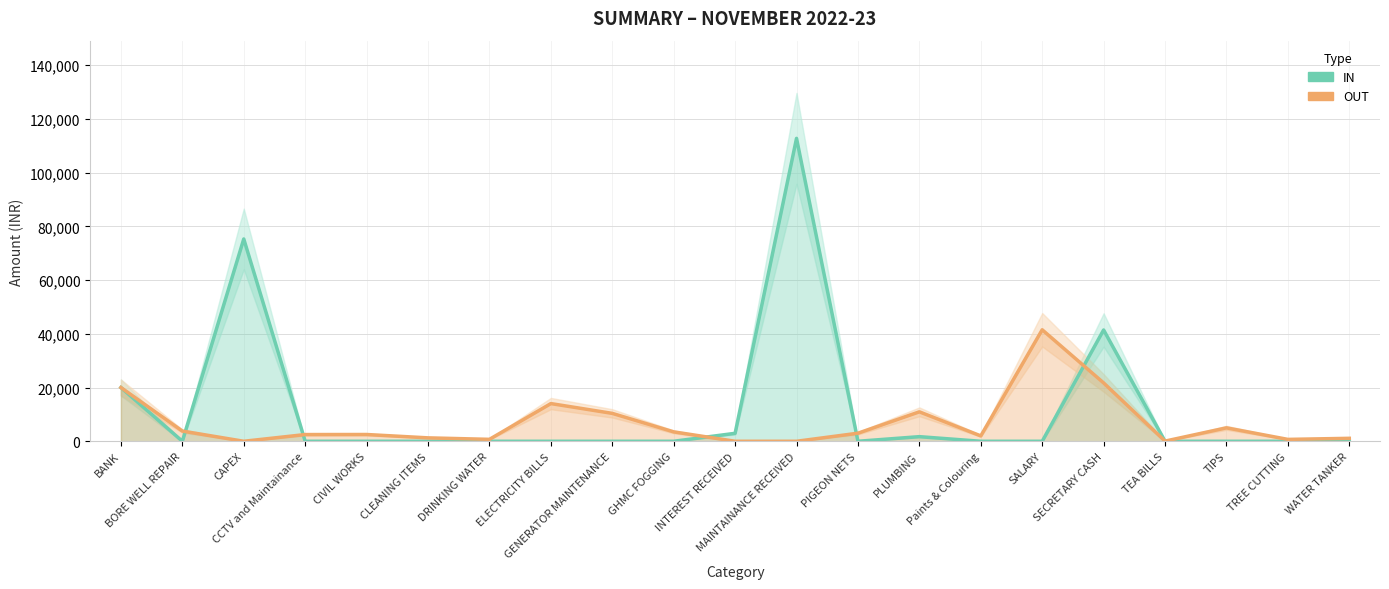

Reading right to left, extract all data points from this chart.

IN: WATER TANKER=0.0	TREE CUTTING=0.0	TIPS=0.0	TEA BILLS=0.0	SECRETARY CASH=41430.0	SALARY=0.0	Paints & Colouring=0.0	PLUMBING=1720.0	PIGEON NETS=0.0	MAINTAINANCE RECEIVED=112750.0	INTEREST RECEIVED=2961.0	GHMC FOGGING=0.0	GENERATOR MAINTENANCE=0.0	ELECTRICITY BILLS=0.0	DRINKING WATER=0.0	CLEANING ITEMS=0.0	CIVIL WORKS=0.0	CCTV and Maintainance=0.0	CAPEX=75300.0	BORE WELL REPAIR=0.0	BANK=20000.0
OUT: WATER TANKER=1100.0	TREE CUTTING=700.0	TIPS=5000.0	TEA BILLS=60.0	SECRETARY CASH=21720.0	SALARY=41500.0	Paints & Colouring=2000.0	PLUMBING=10960.0	PIGEON NETS=3000.0	MAINTAINANCE RECEIVED=0.0	INTEREST RECEIVED=0.0	GHMC FOGGING=3500.0	GENERATOR MAINTENANCE=10384.0	ELECTRICITY BILLS=14030.5	DRINKING WATER=720.0	CLEANING ITEMS=1270.0	CIVIL WORKS=2520.0	CCTV and Maintainance=2500.0	CAPEX=0.0	BORE WELL REPAIR=3800.0	BANK=20000.0